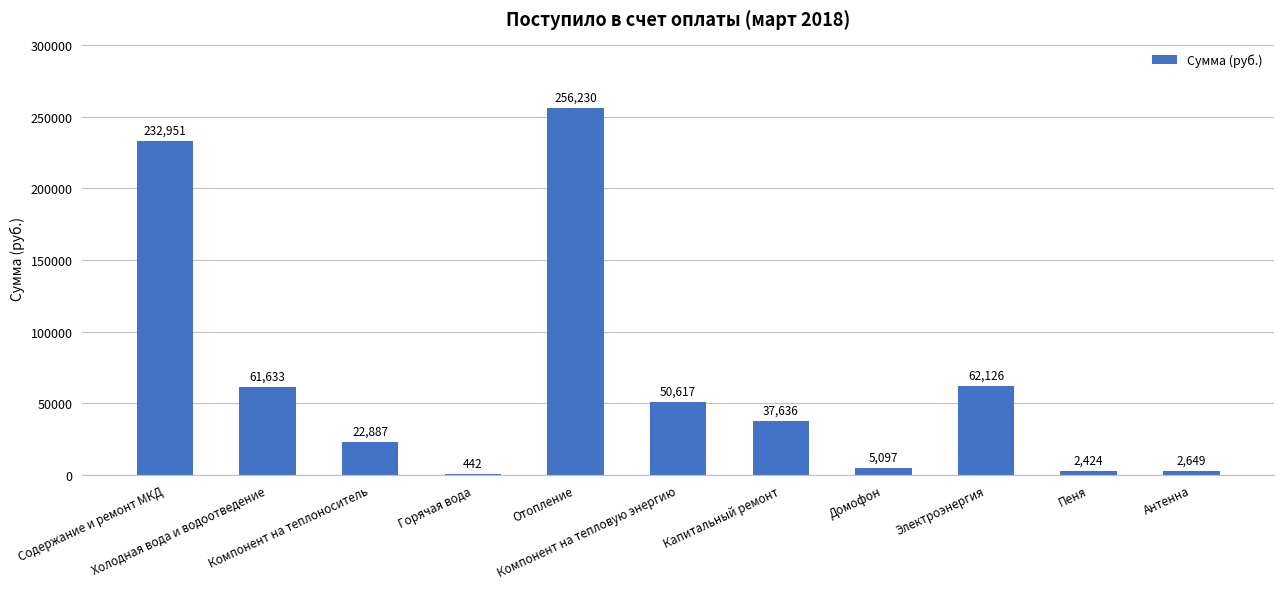

The value at Домофон is 5097.4. True or false?

True